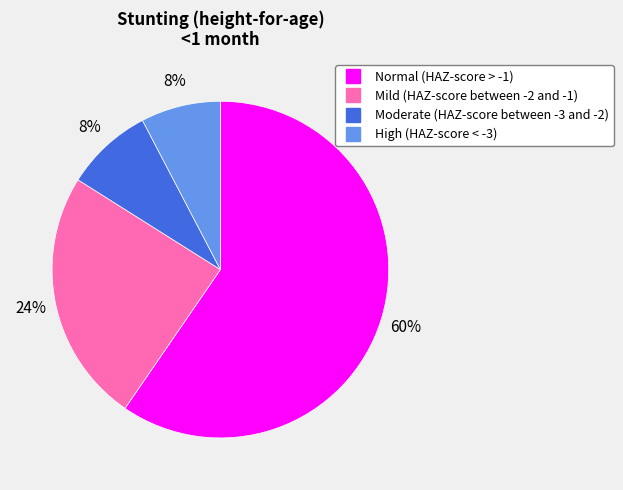

Do Moderate (HAZ-score between -3 and -2) and Mild (HAZ-score between -2 and -1) together represent more than half of the pie?

No